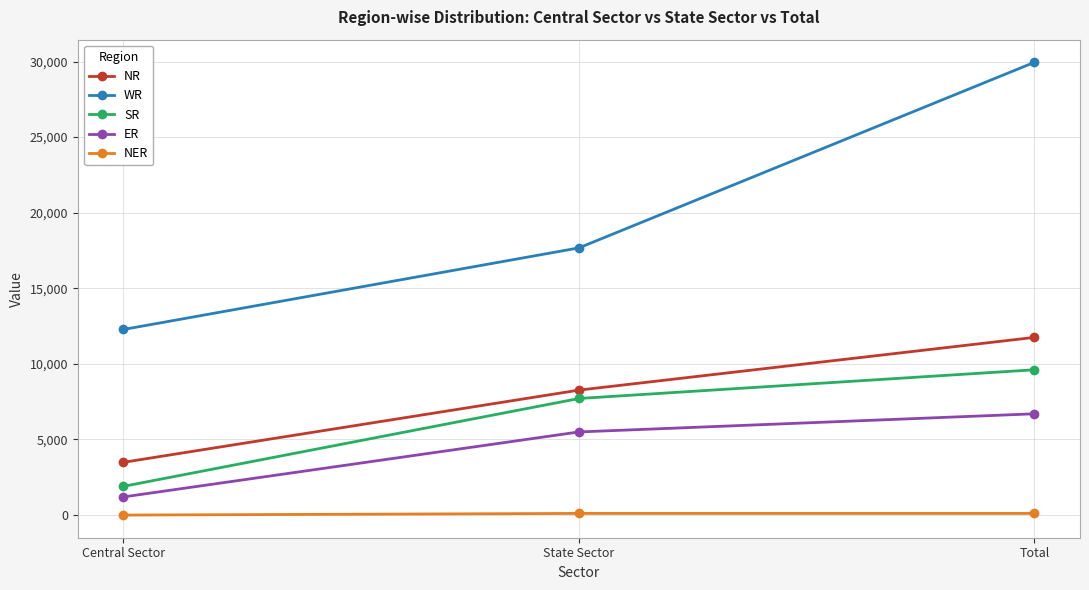

How many NR values are between 3489 and 11754?

3